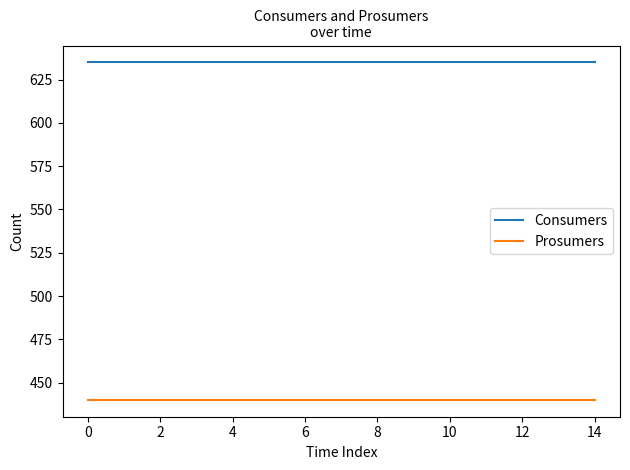

What is the maximum value shown in the chart?

635